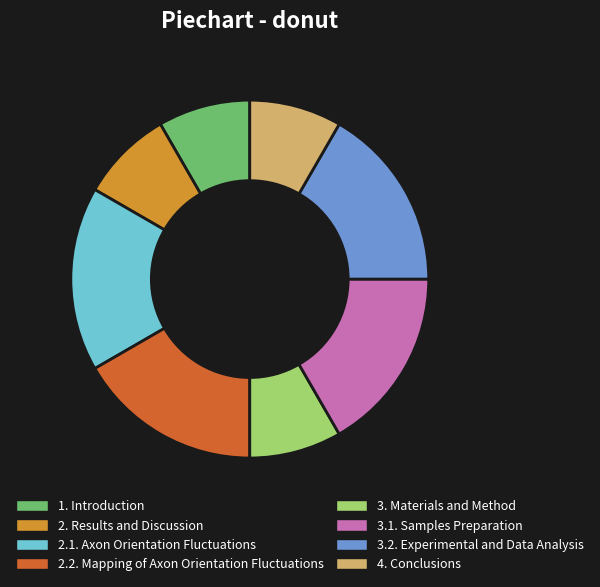

Which has a higher value, 1. Introduction or 3.2. Experimental and Data Analysis?

3.2. Experimental and Data Analysis